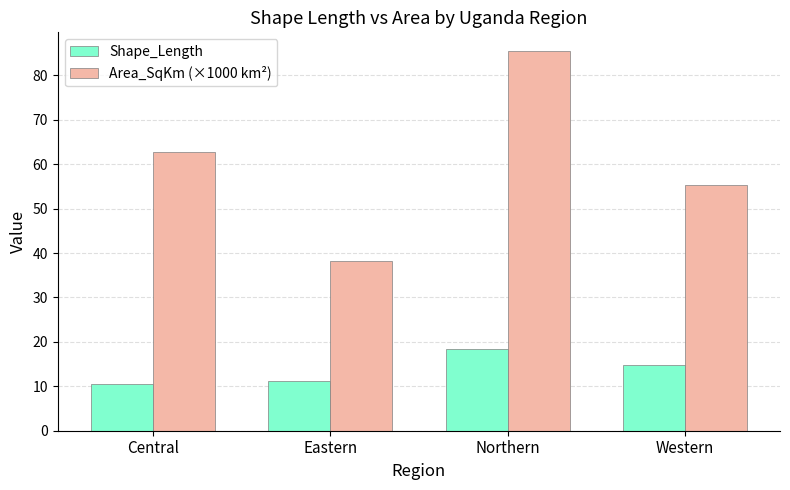

How many bars are there in each group?

2